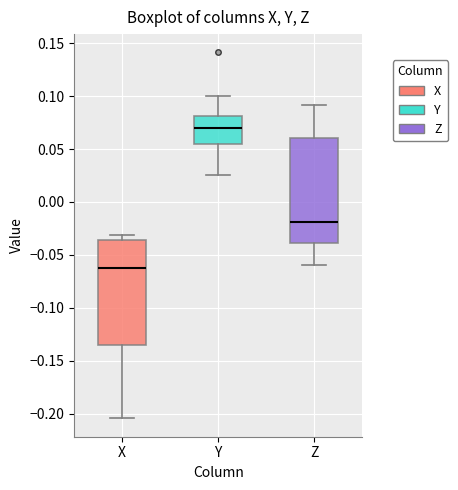

Where is the lower edge of the box for X on the y-axis? The values are not printed on the chart, so give them approximately, as read against the axis.

-0.135